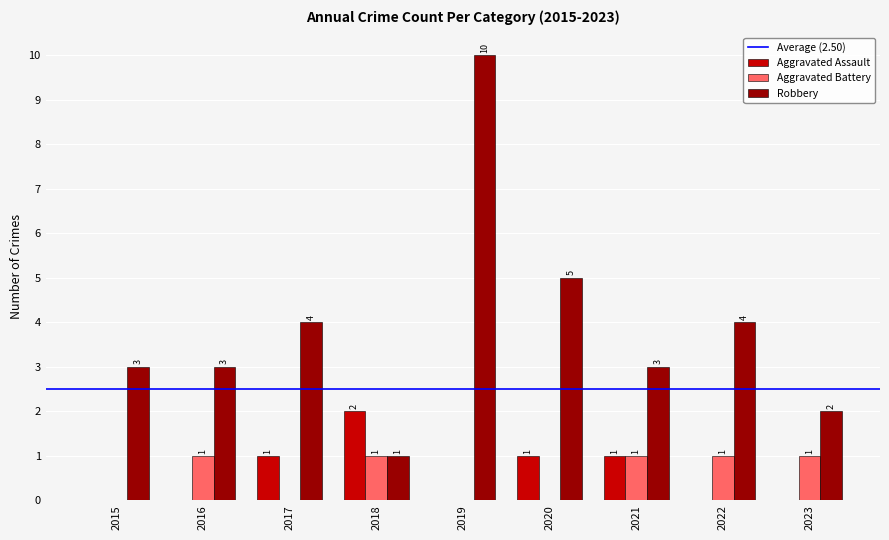

What is the greatest value displayed?

10